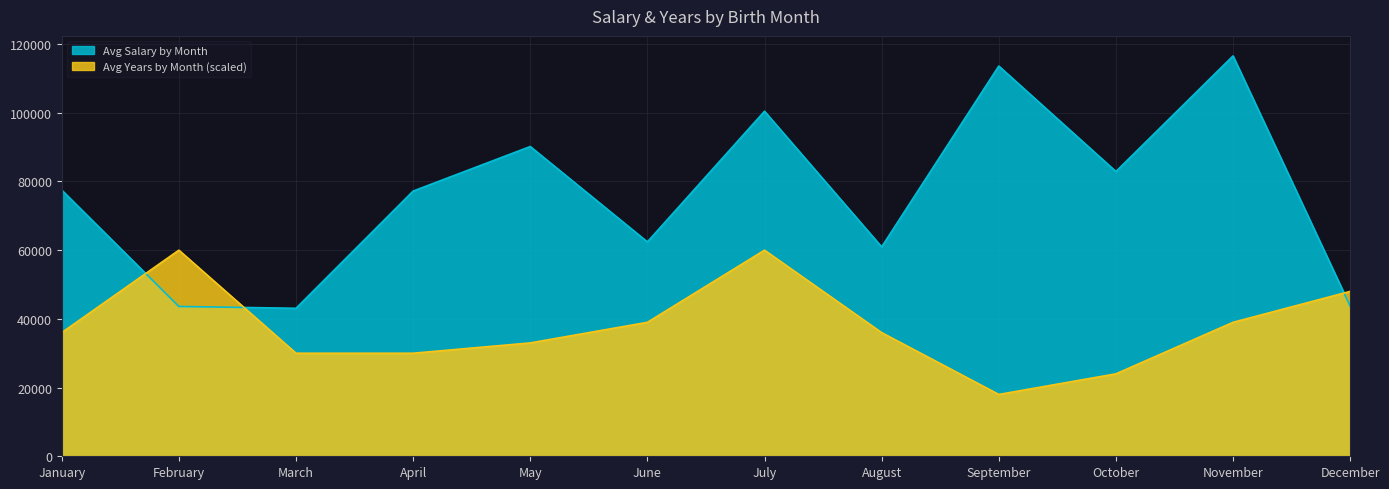

Count the number of categories in the chart.

12